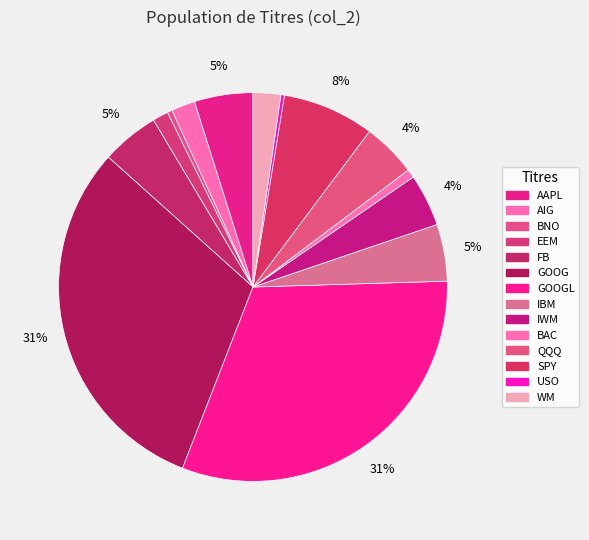

Which has a higher value, BNO or WM?

WM